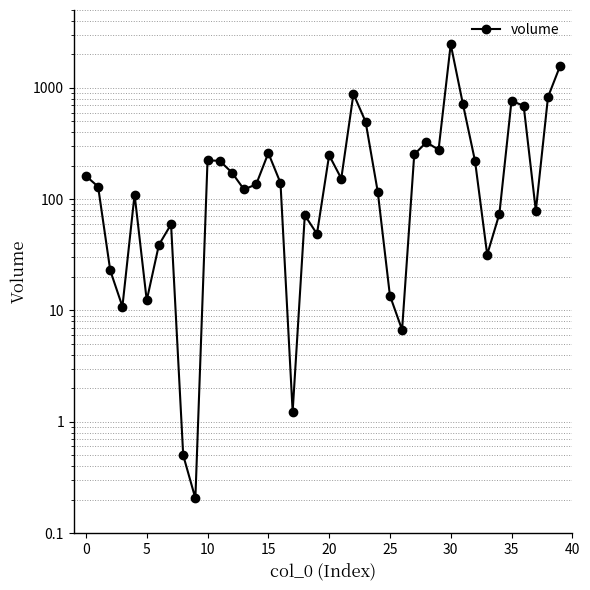

What is the maximum value shown in the chart?

2459.4